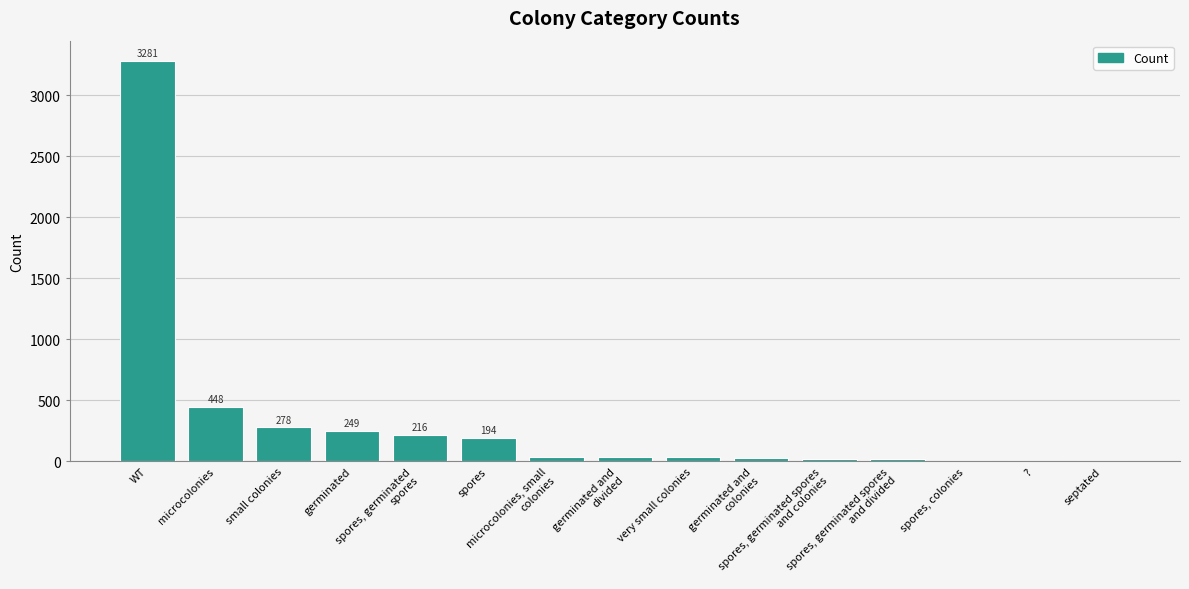

Where does the data first go above 38?

WT